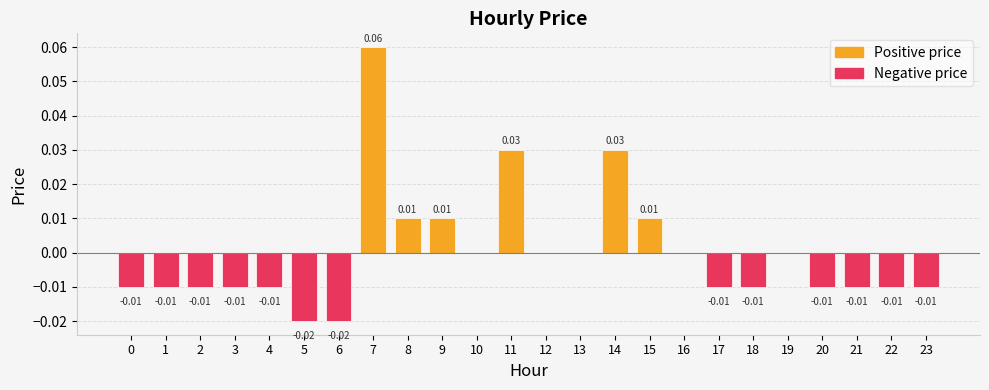

Which has a higher value, 15 or 19?

15